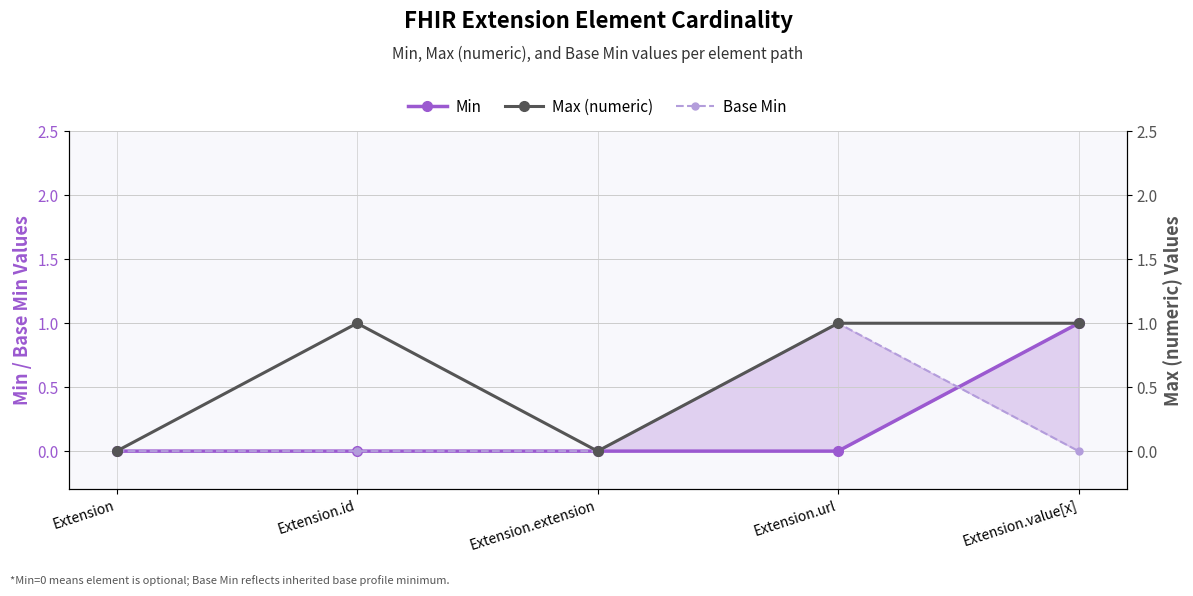

What is the sum of the Min values at Extension and Extension.value[x]?

1